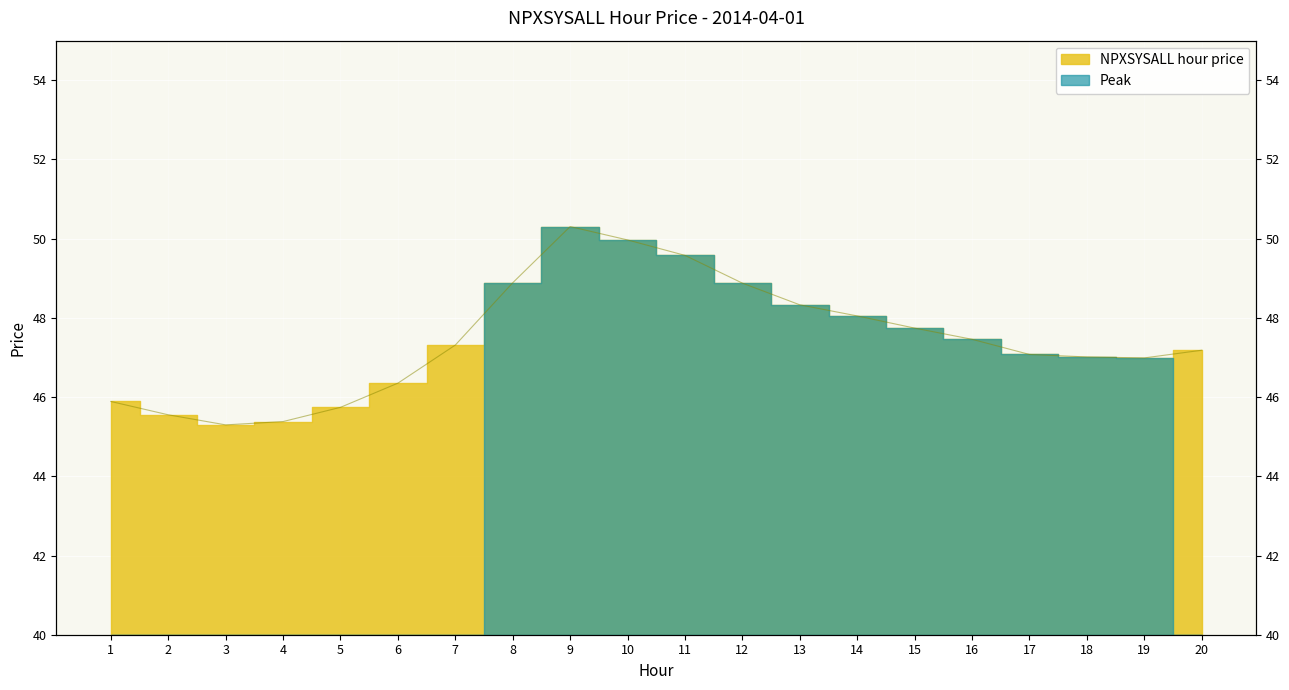

Read the value at 5.

5.7